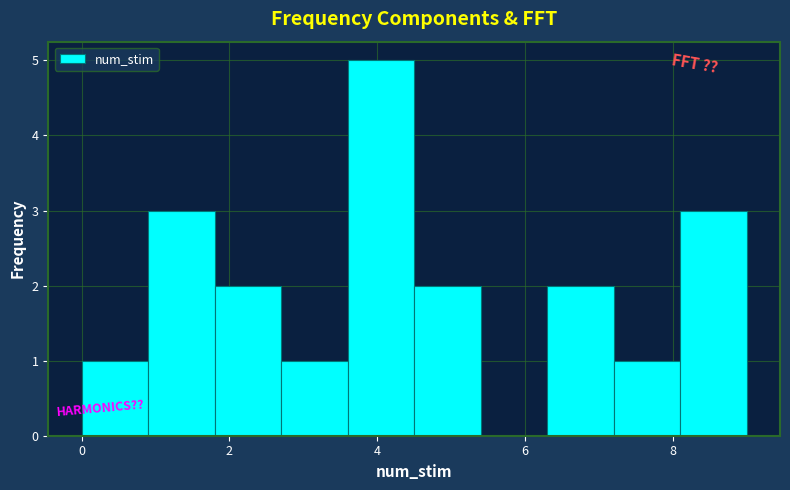

Which range on the x-axis has the tallest bar?

3.6 to 4.5